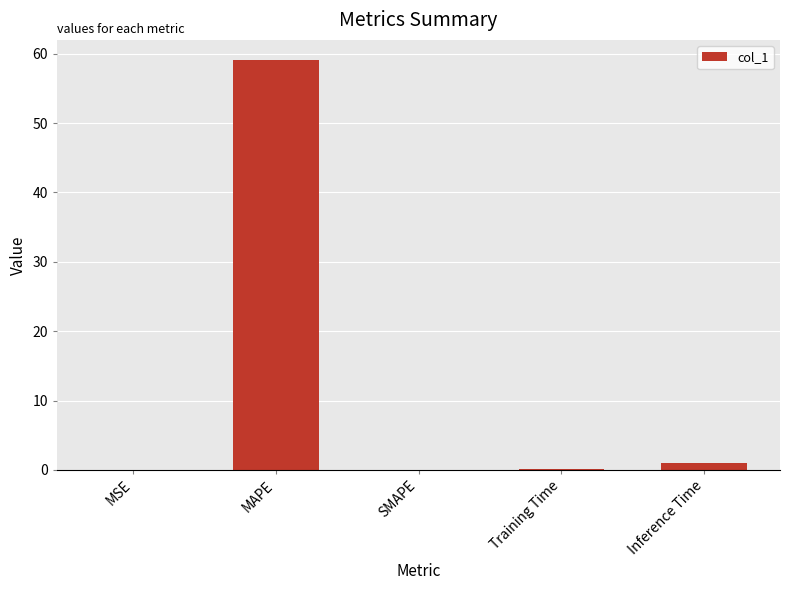

Is it true that the value at SMAPE is 34.8?

False